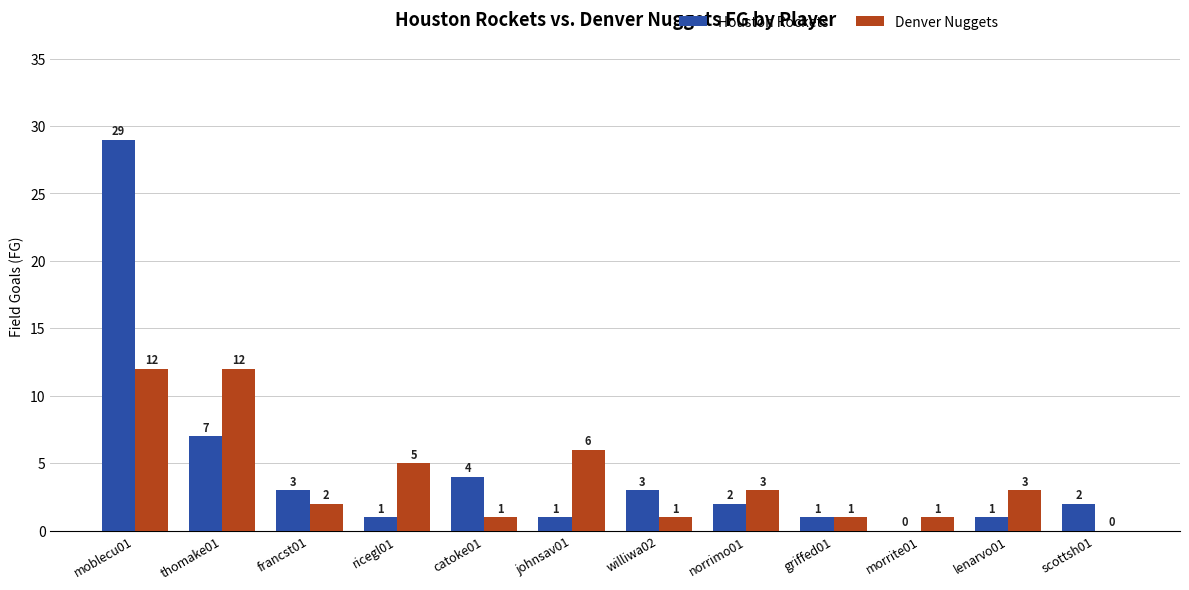

What is the difference between the Houston Rockets values at catoke01 and morrite01?

4